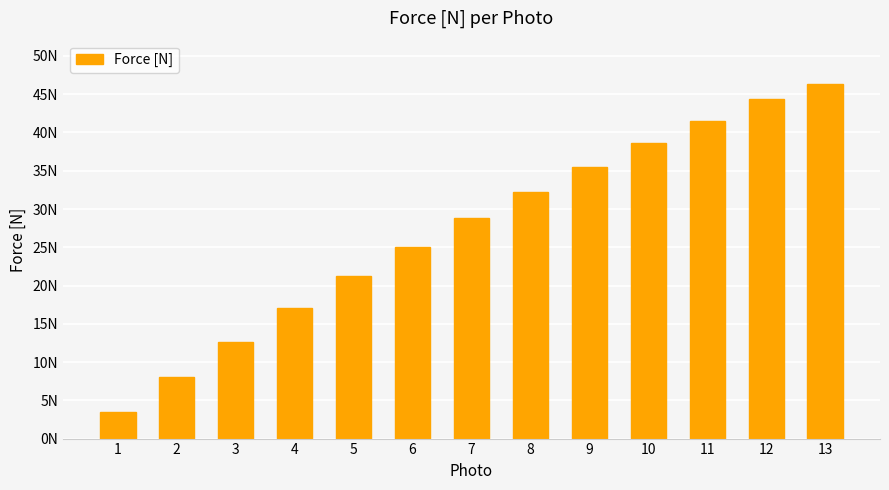

Reading left to right, list all the values displayed in this chart.

1=3.5	2=8.0	3=12.6	4=17.1	5=21.3	6=25.1	7=28.9	8=32.2	9=35.5	10=38.6	11=41.5	12=44.4	13=46.3